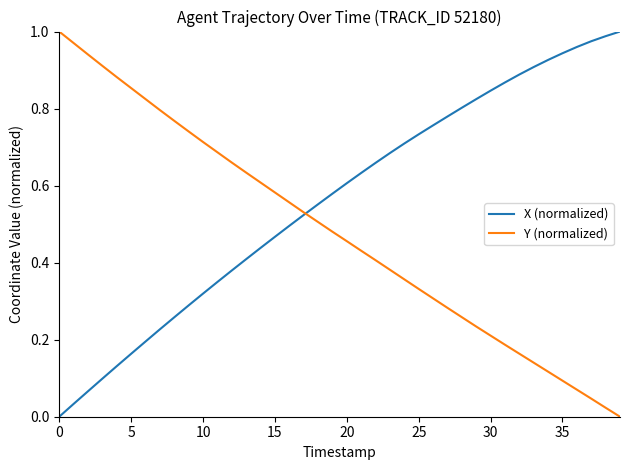

Which series has the largest total across all categories?

X (normalized)